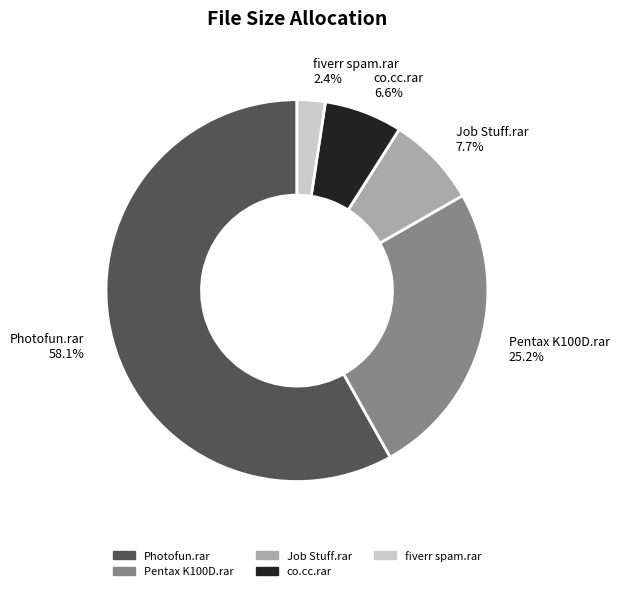

What portion of the pie excludes fiverr spam.rar?

97.6%